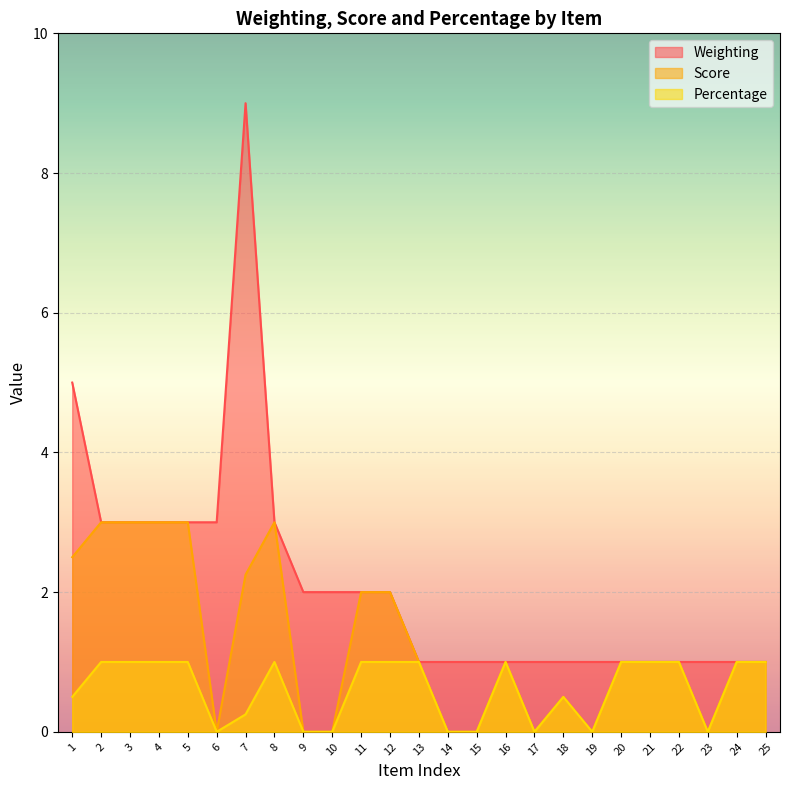

What is the average value of the Percentage series?

0.6